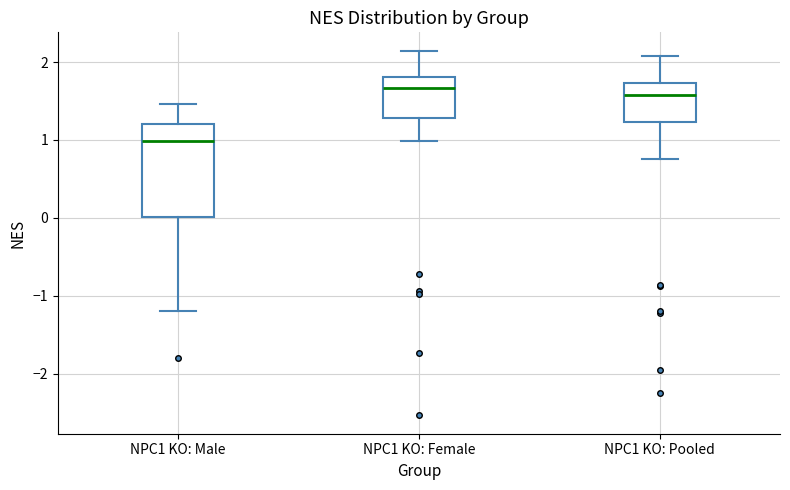

Where is the upper edge of the box for NPC1 KO: Pooled on the y-axis? The values are not printed on the chart, so give them approximately, as read against the axis.

1.7